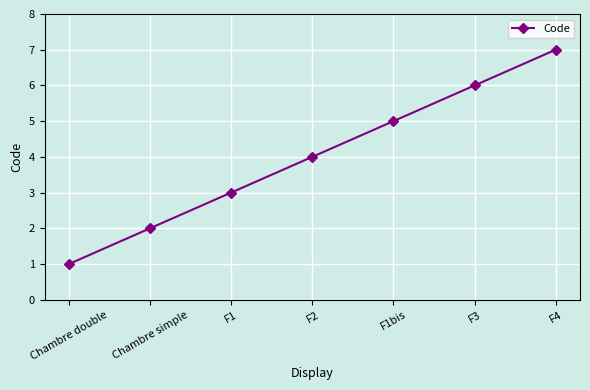

Reading right to left, extract all data points from this chart.

F4=7	F3=6	F1bis=5	F2=4	F1=3	Chambre simple=2	Chambre double=1